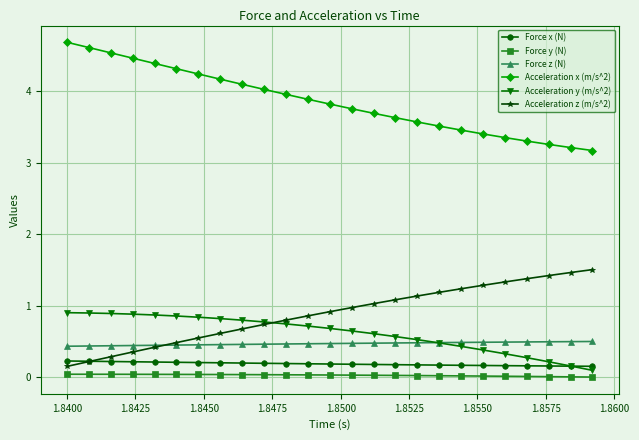

Which series has the largest total across all categories?

Acceleration x (m/s^2)